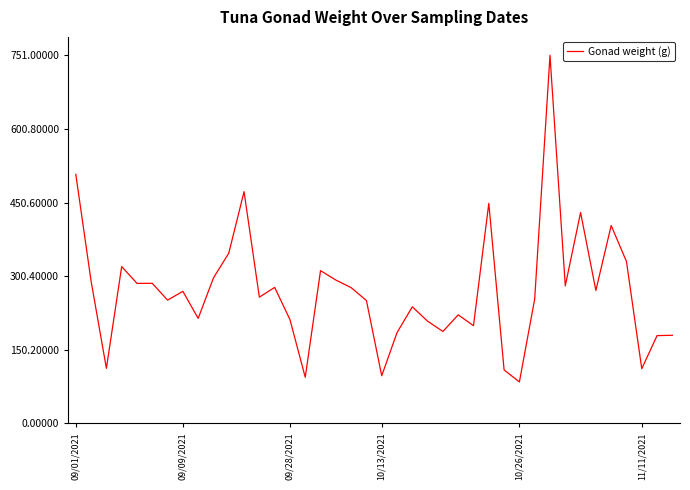

What is the difference between the maximum and minimum values?

666.5